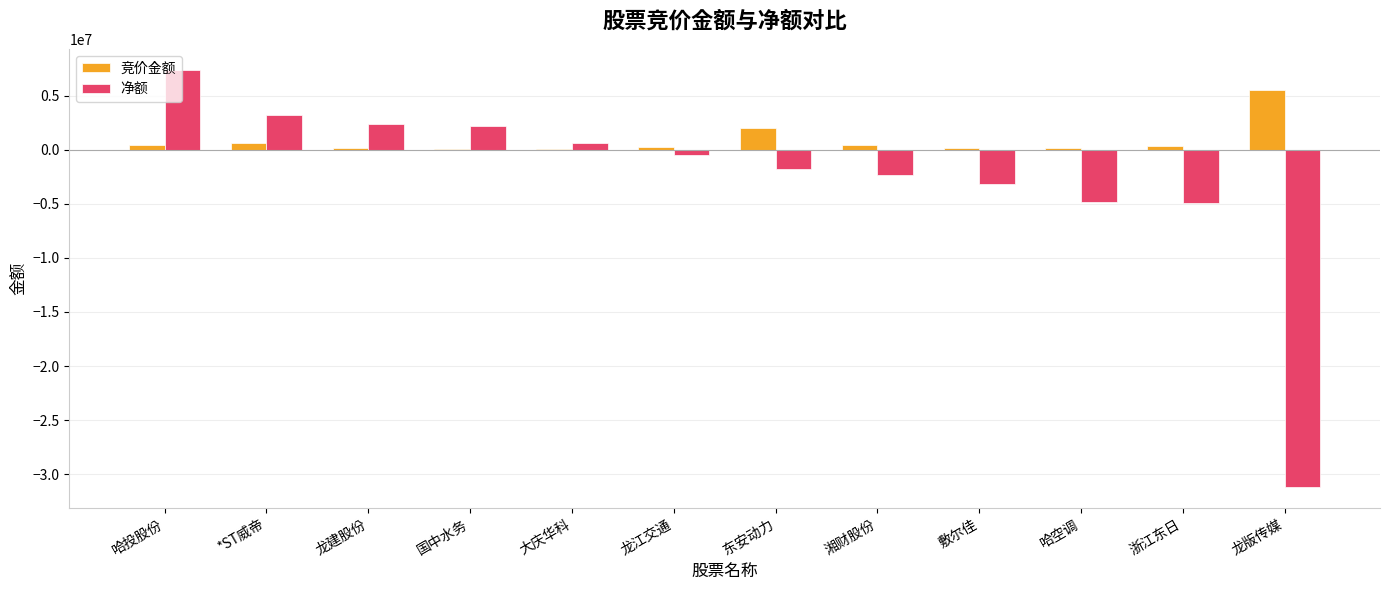

Is it true that 净额 equals -1420644 at 敷尔佳?

False